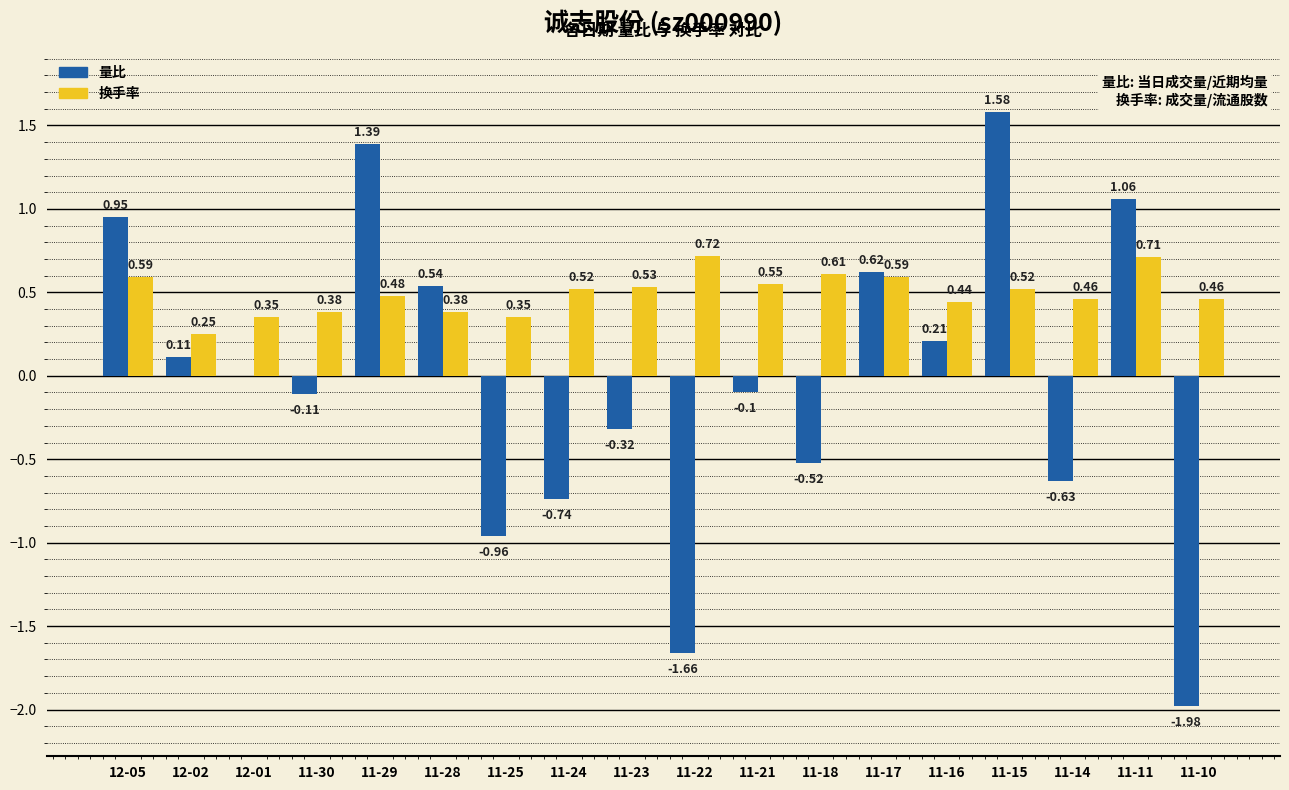

Which series changed the most between 12-02 and 11-15?

量比